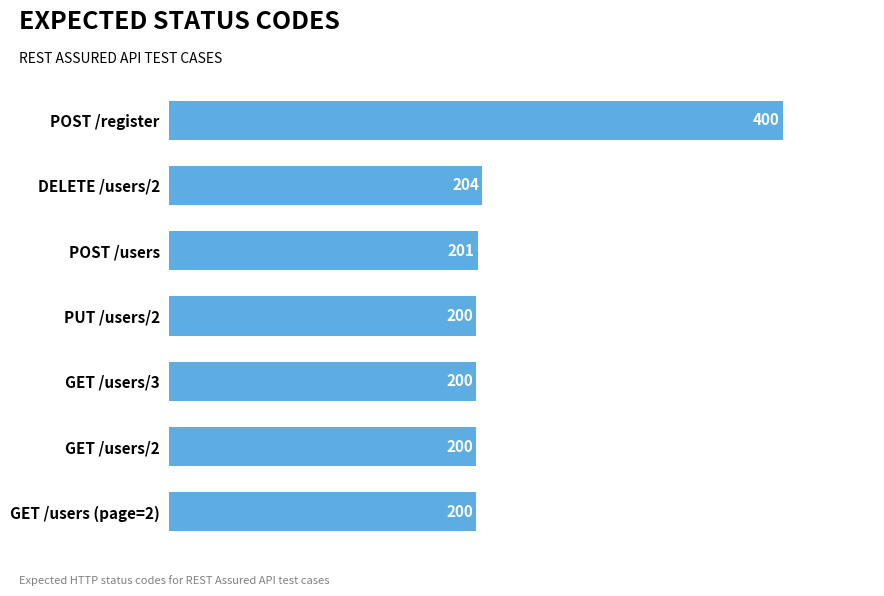

What is the difference between the maximum and minimum values?

200